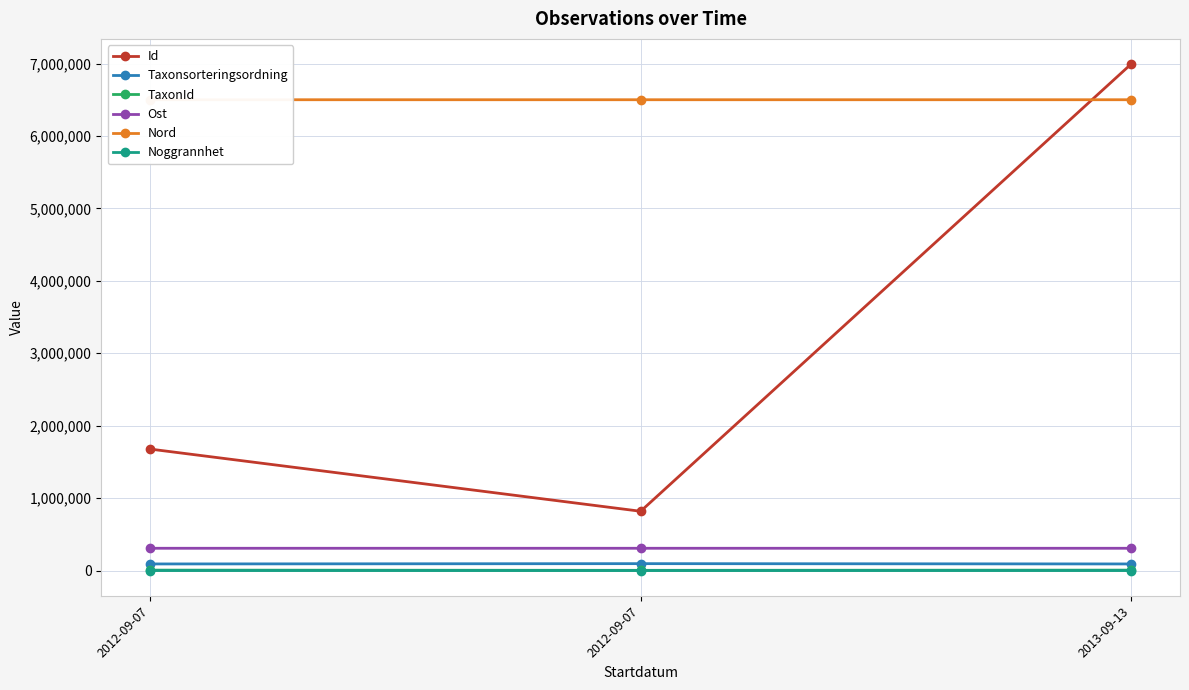

What is the label of the 3rd point from the right?

2012-09-07